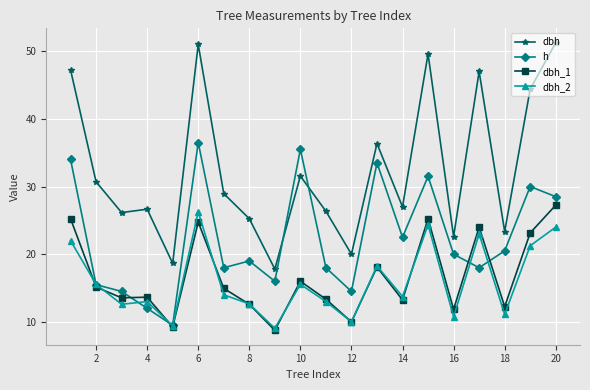

What is the minimum value for dbh?

17.8